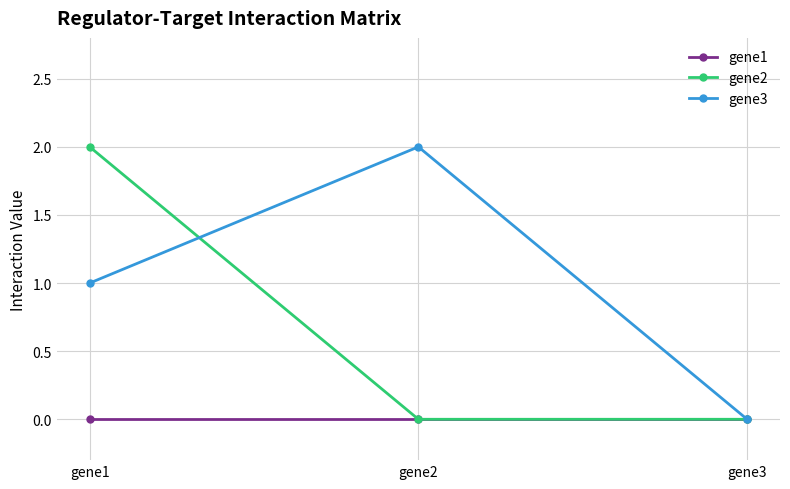

What is the spread (max minus min) of values at gene2?

2